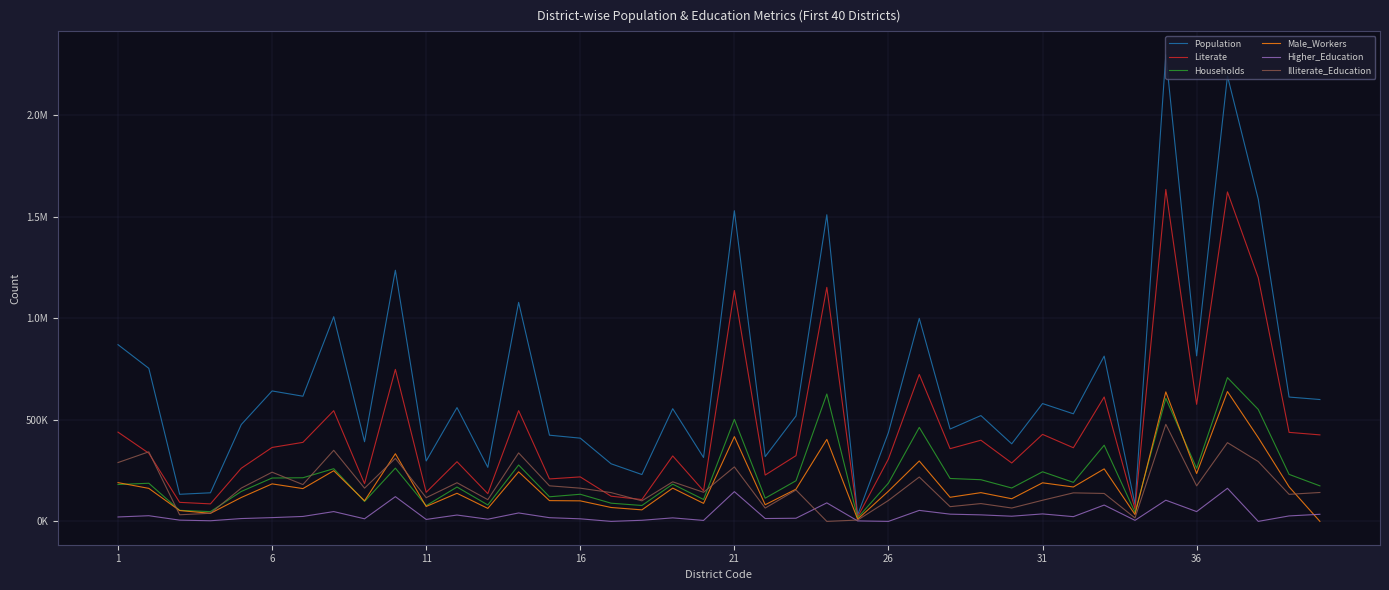

Is this an area chart (filled region under the line)?

No